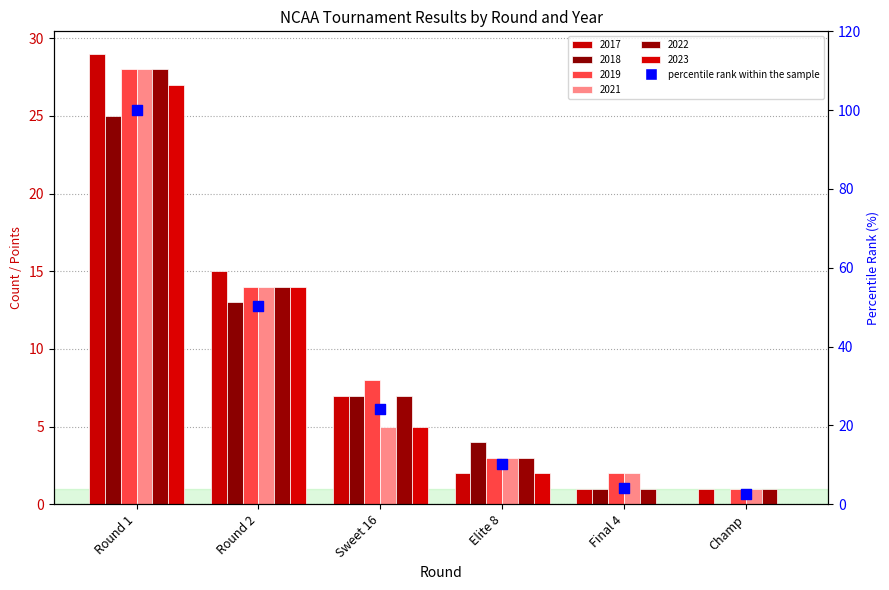

What is the change in value from Sweet 16 to Champ?

-21.5